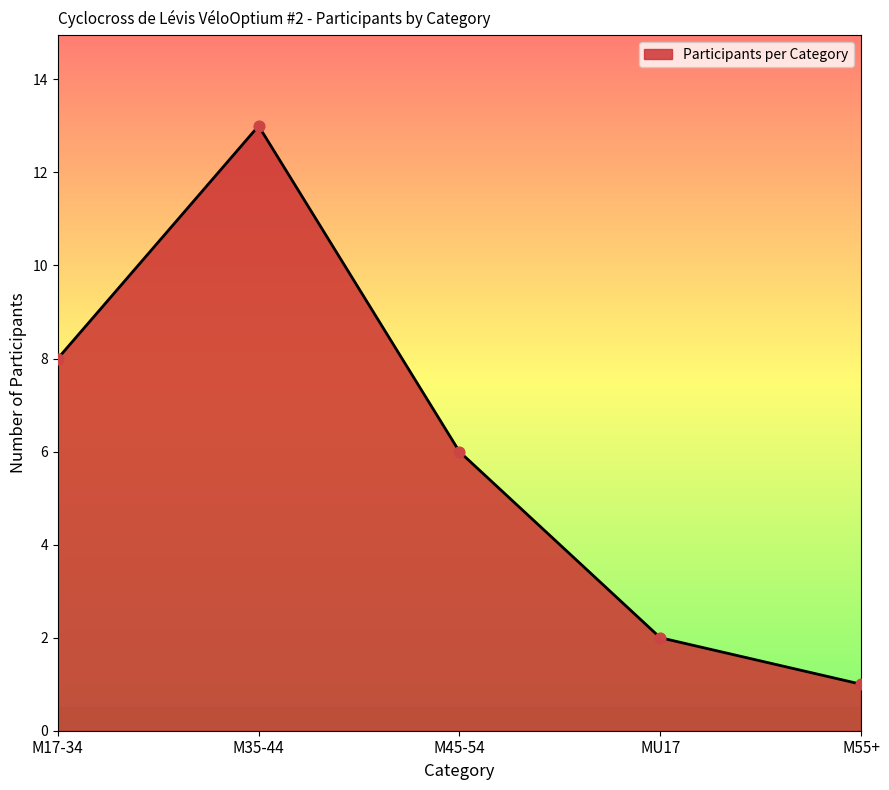

What is the change in value from M17-34 to M45-54?

-2